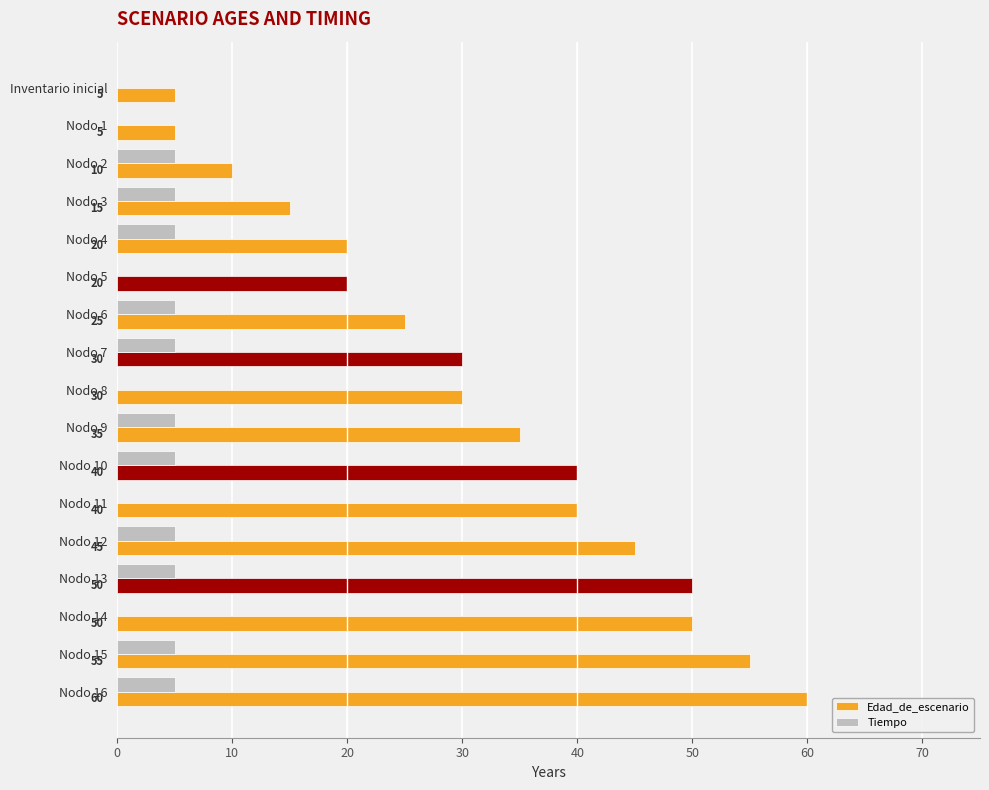

The Tiempo series shows 3 at Nodo 11. True or false?

False